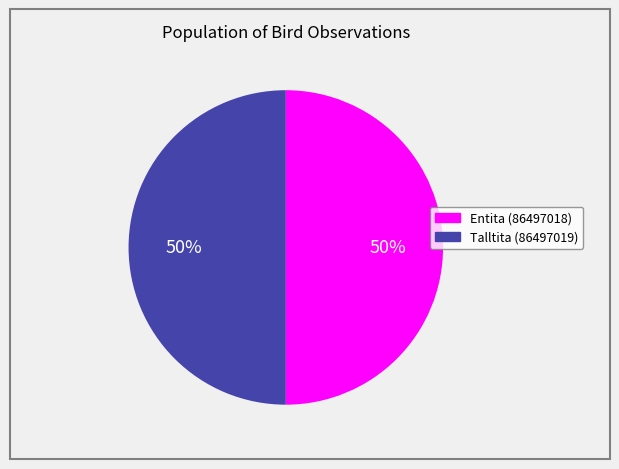

To the nearest percent, what is the average slice percentage?

50%